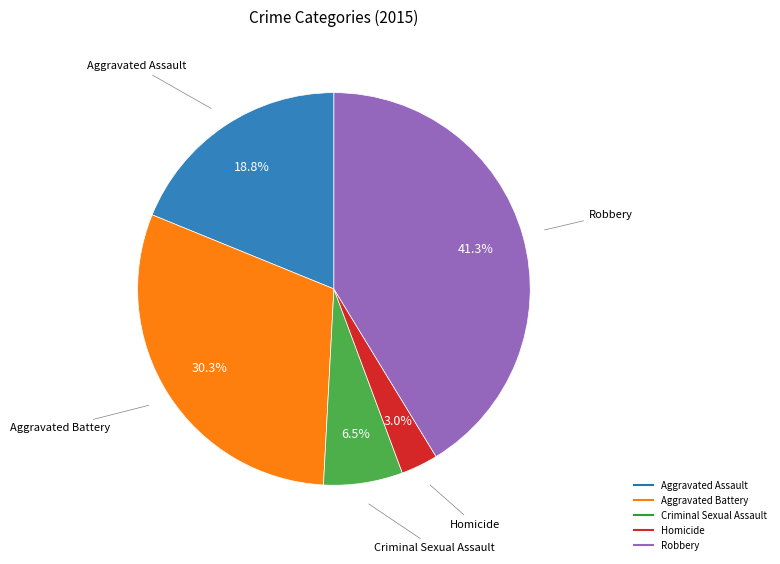

Does Criminal Sexual Assault represent more than half of the total?

No